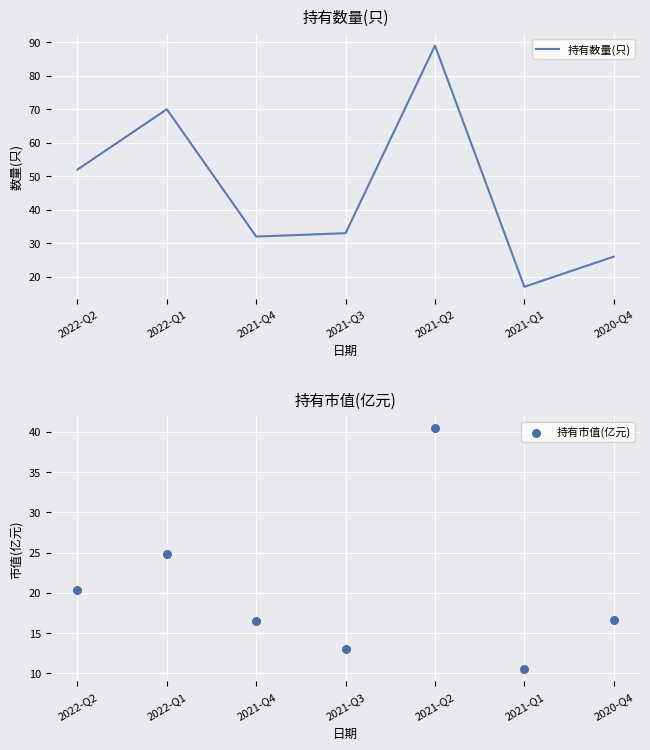

Is the value of 持有数量(只) at 2021-Q3 greater than the value of 持有市值(亿元) at 2021-Q1?

Yes